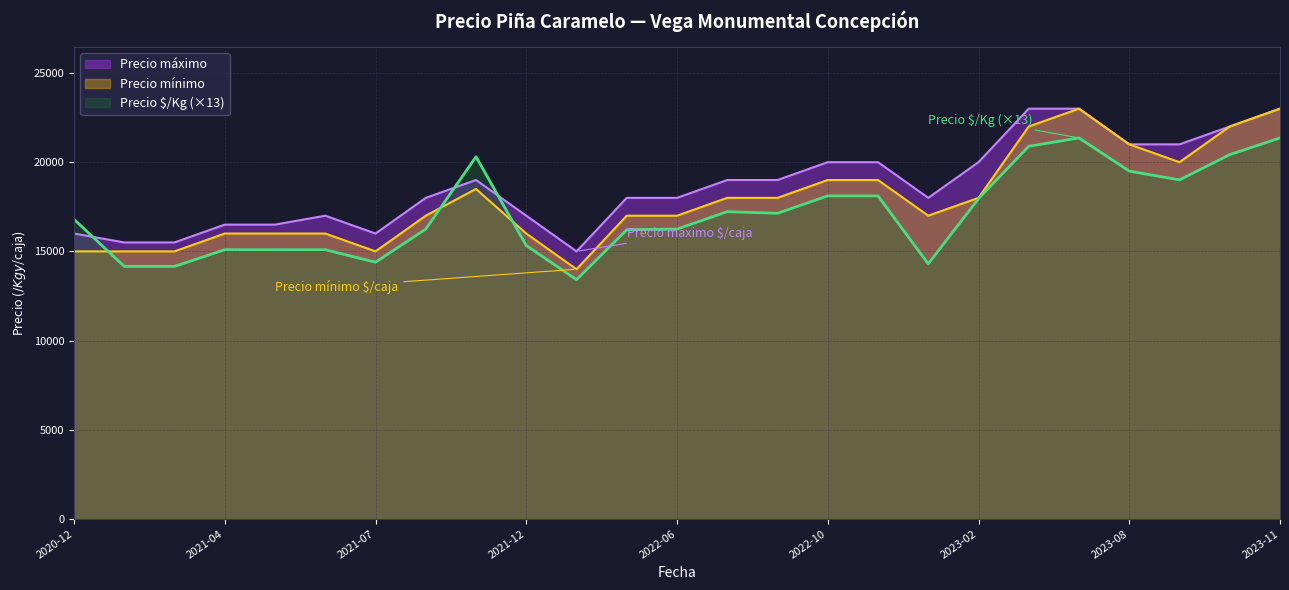

What is the sum of all Precio $/Kg values?

427908